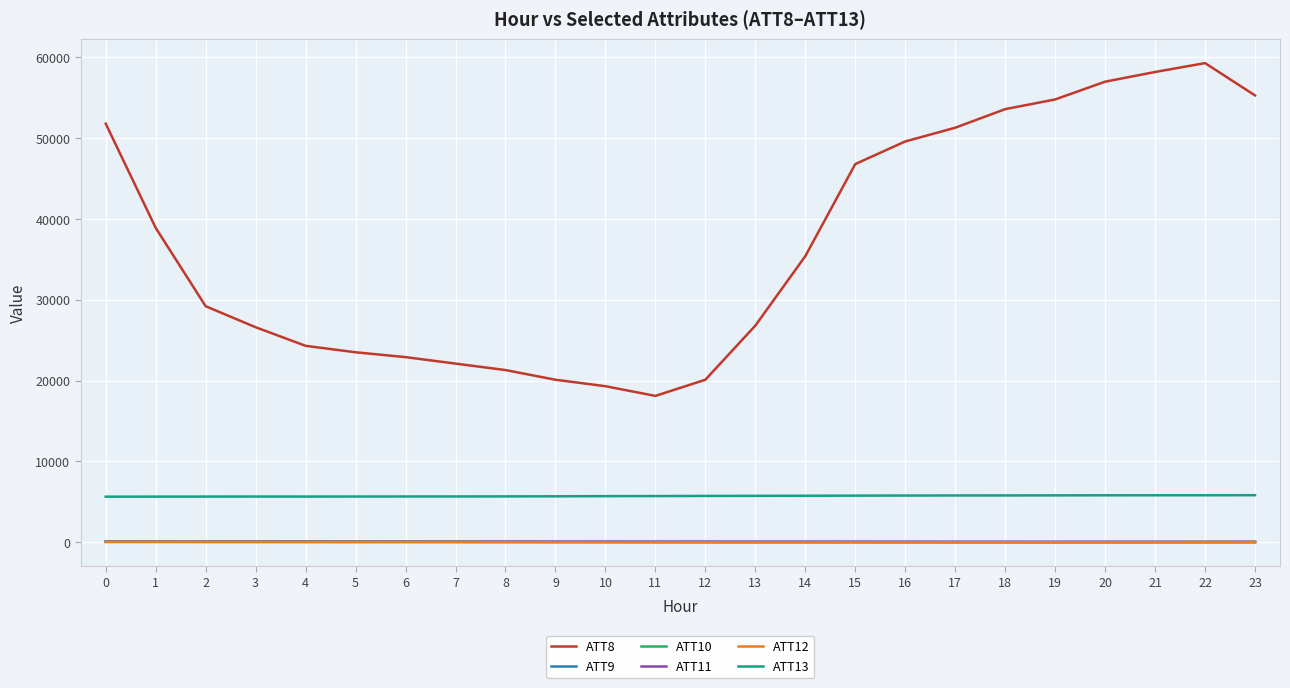

How many values in the ATT11 series exceed 40?

12